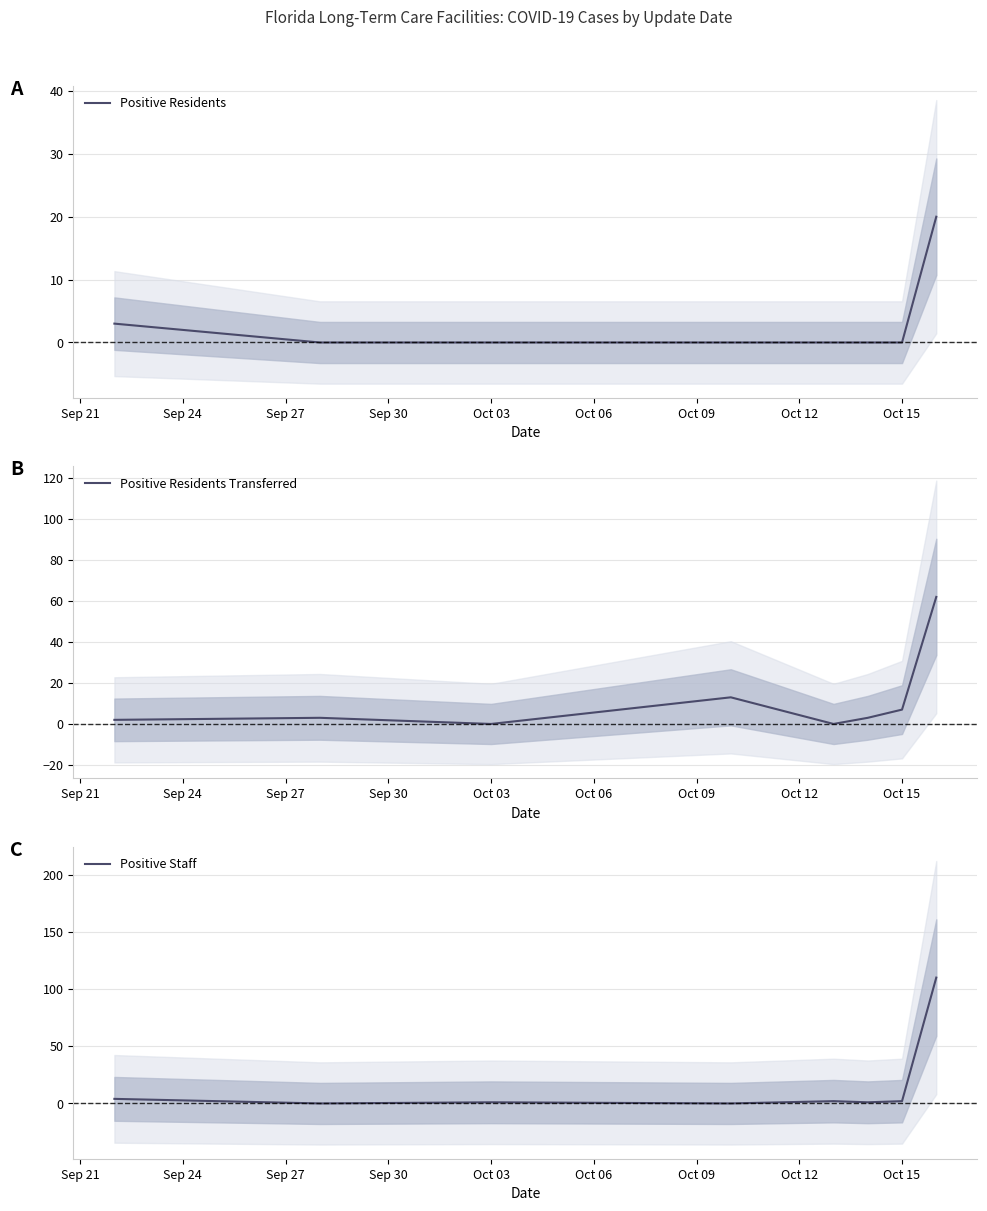

What is the highest value of the Positive Residents series?

20